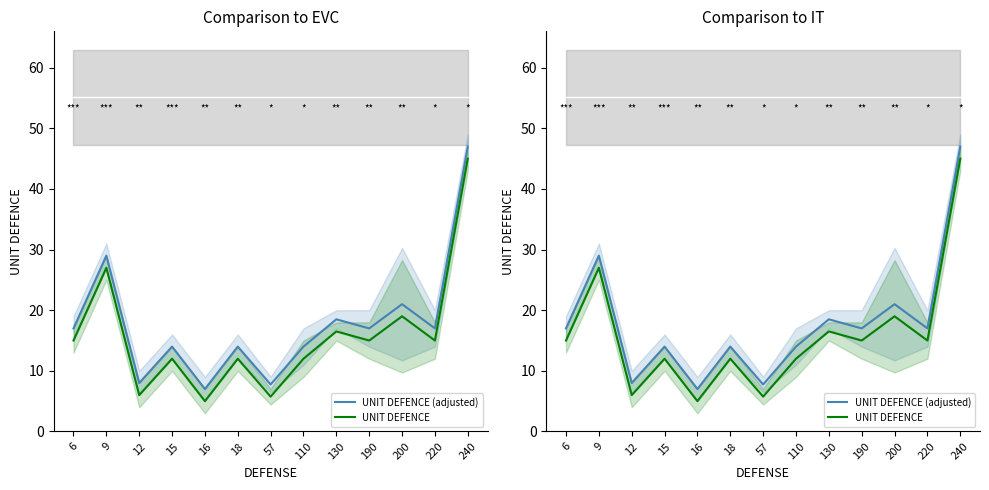

In UNIT DEFENCE, how many points are lower than both neighbors (excluding endpoints)?

5